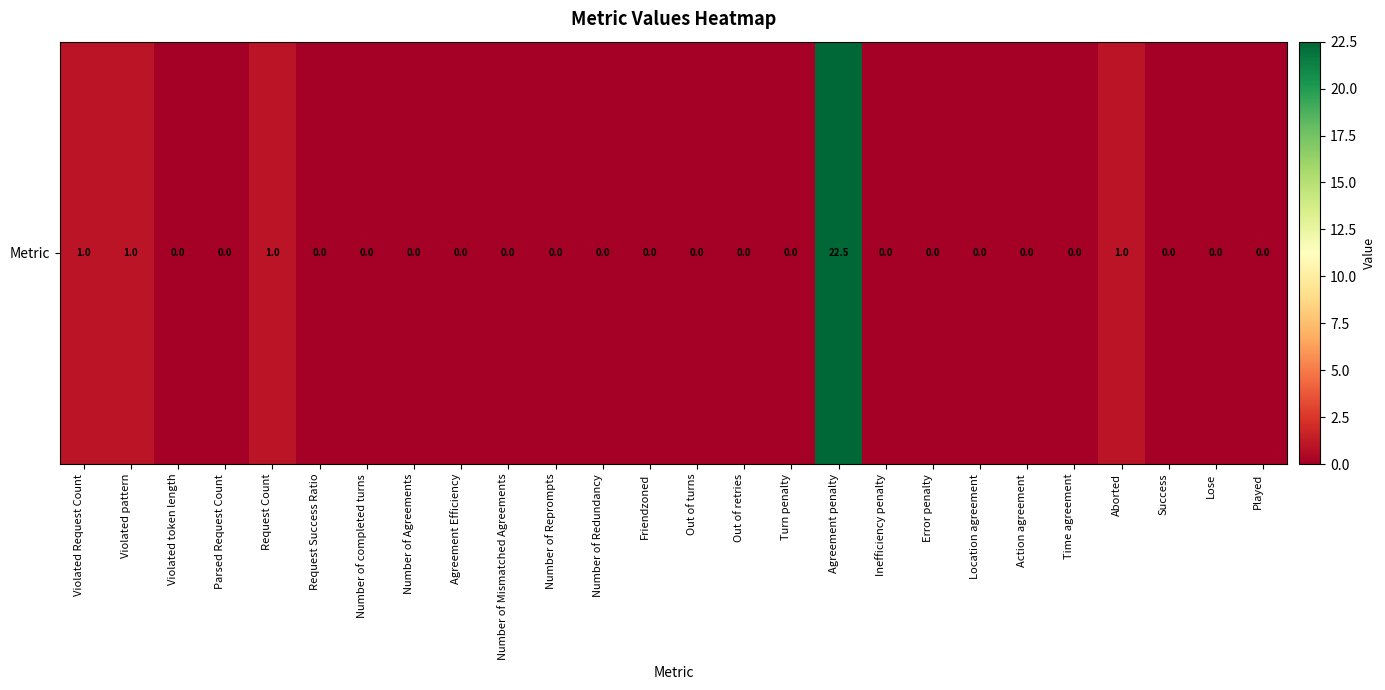

Rank the categories by value from lowest to highest.

Violated token length, Parsed Request Count, Request Success Ratio, Number of completed turns, Number of Agreements, Agreement Efficiency, Number of Mismatched Agreements, Number of Reprompts, Number of Redundancy, Friendzoned, Out of turns, Out of retries, Turn penalty, Inefficiency penalty, Error penalty, Location agreement, Action agreement, Time agreement, Success, Lose, Played, Violated Request Count, Violated pattern, Request Count, Aborted, Agreement penalty